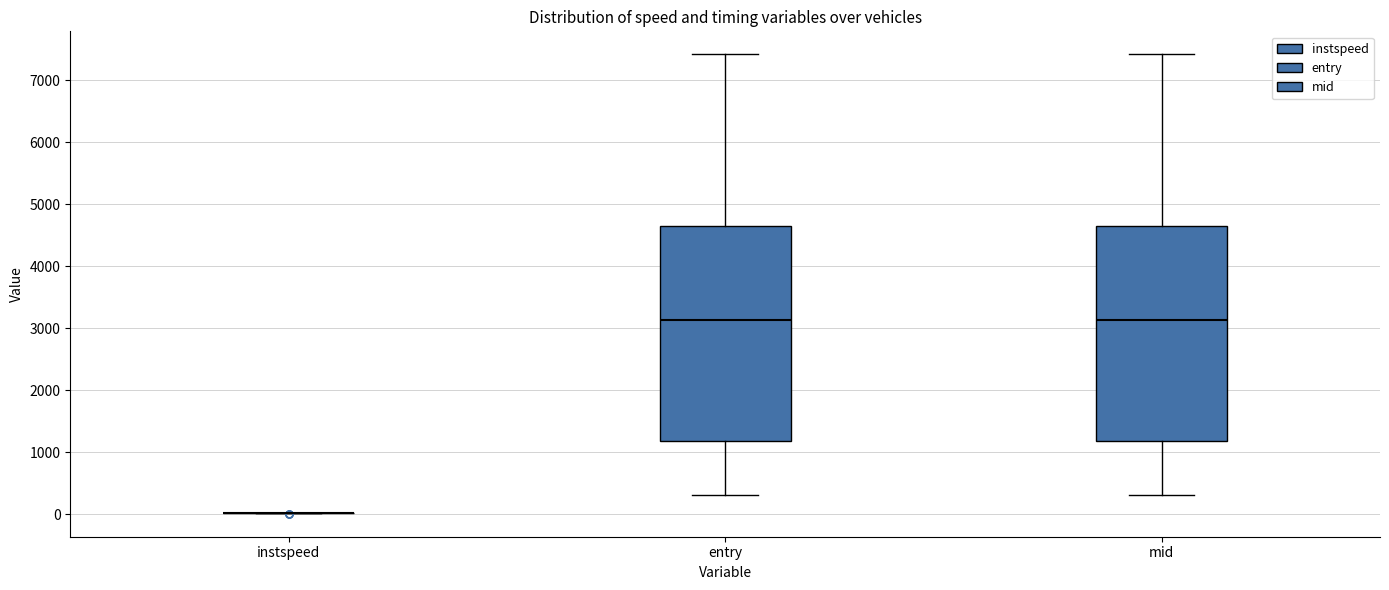

Reading left to right, read every box against the y-axis: the position of its median line, the range the box covers, and the ends of its whiskers. The values are not printed on the chart, so give them approximately, as read against the axis.

instspeed: box collapsed to a line at 0, whiskers 0 to 0
entry: median 3100, box 1200 to 4600, whiskers 300 to 7400
mid: median 3100, box 1200 to 4600, whiskers 300 to 7400